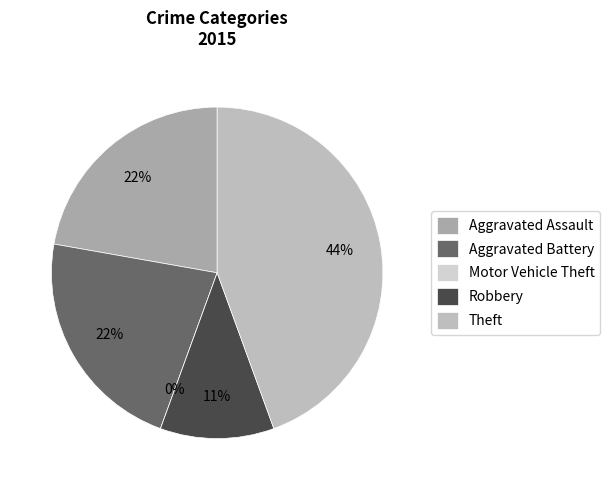

Is Robbery the majority of the pie?

No